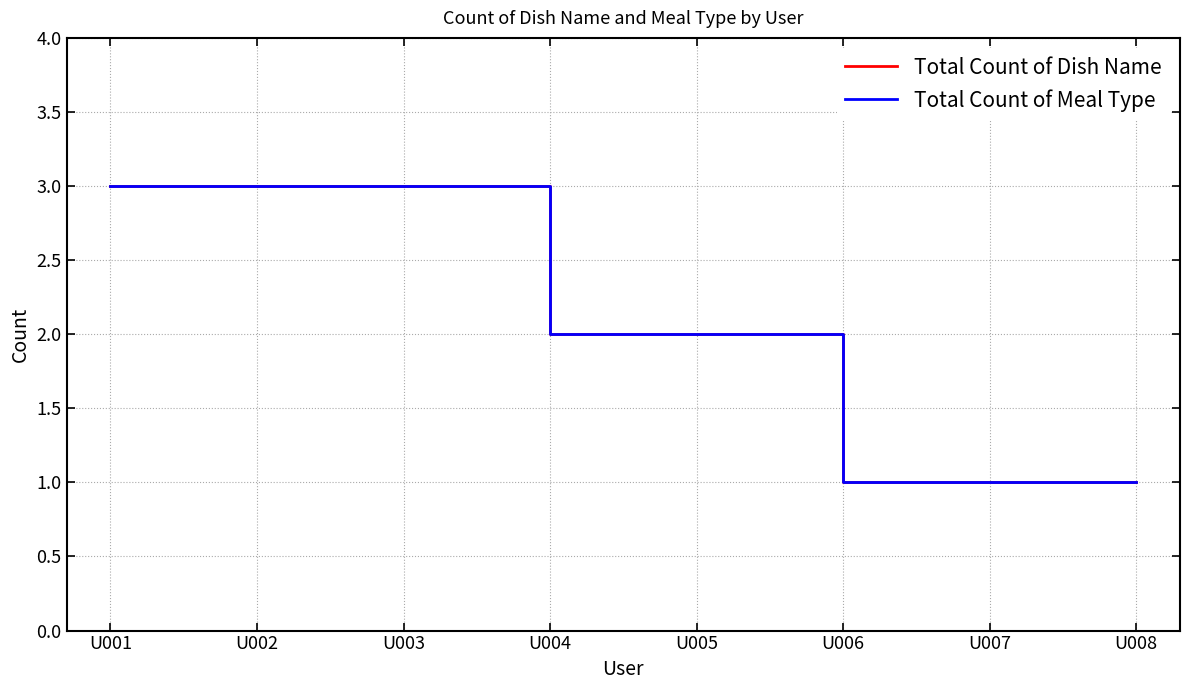

Does the chart have visible grid lines?

Yes